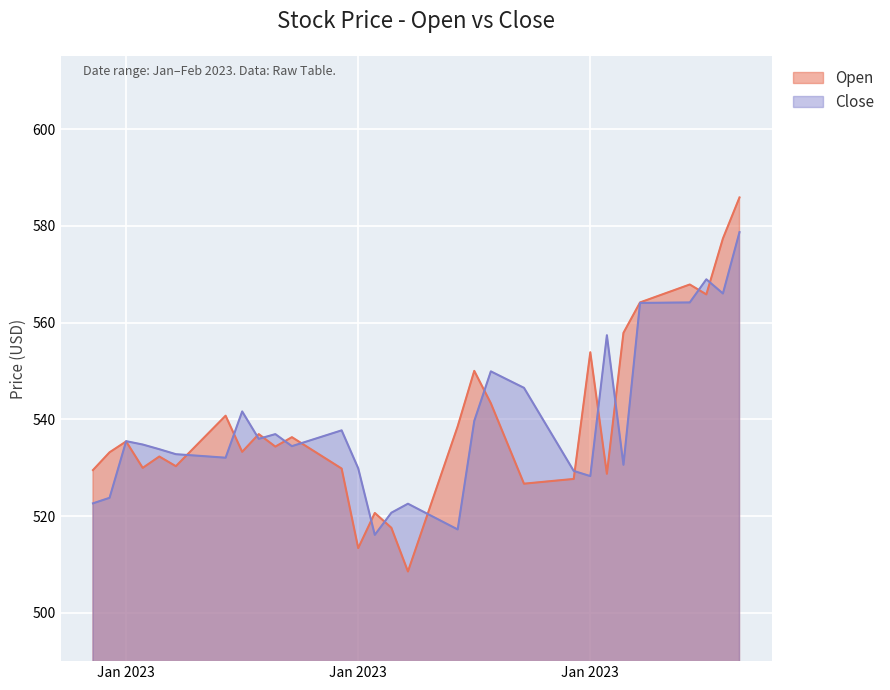

Which category has the highest value in the Close series?

2023-02-09